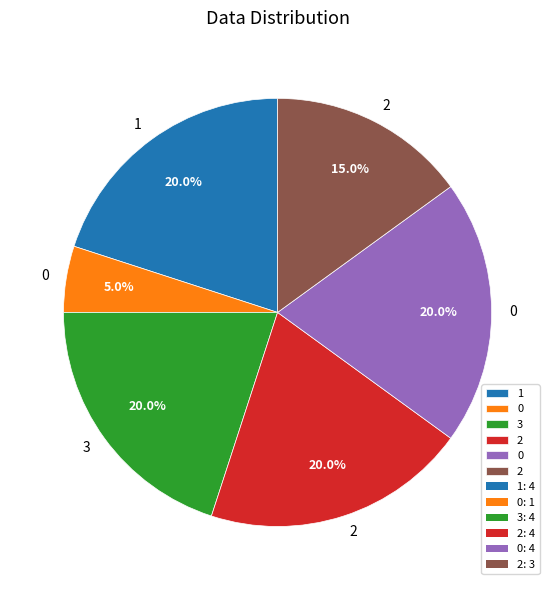

Is there a majority slice in this chart?

No